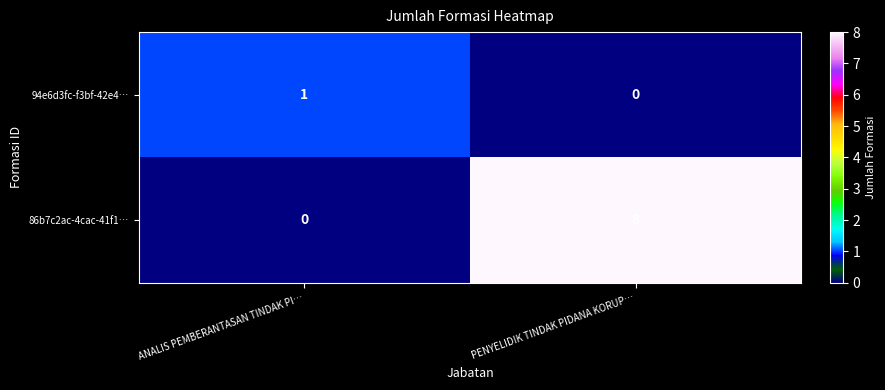

At which label is 94e6d3fc-f3bf-42e4… closest to 0?

PENYELIDIK TINDAK PIDANA KORUP…